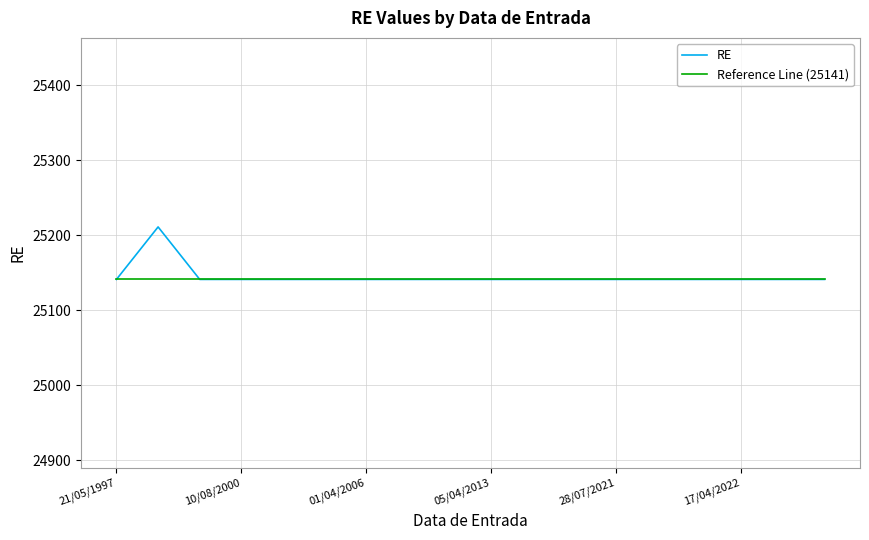

What is the minimum value for RE?

25141